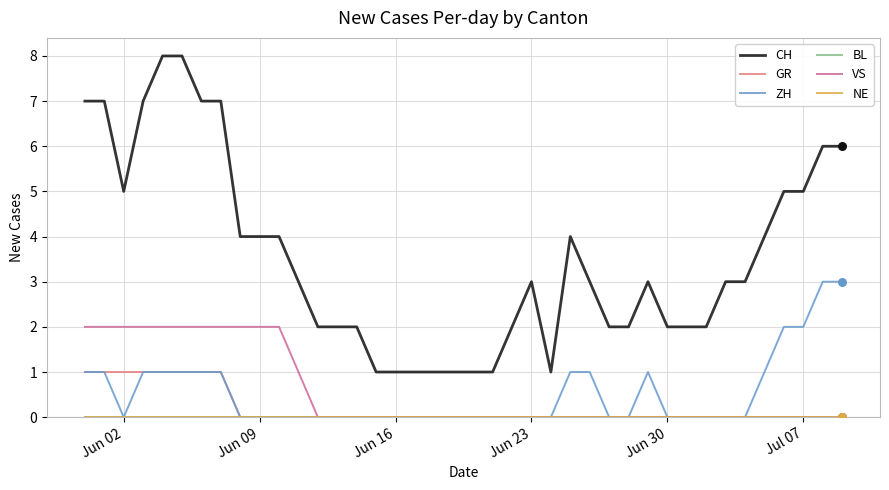

Which series has the largest total across all categories?

CH